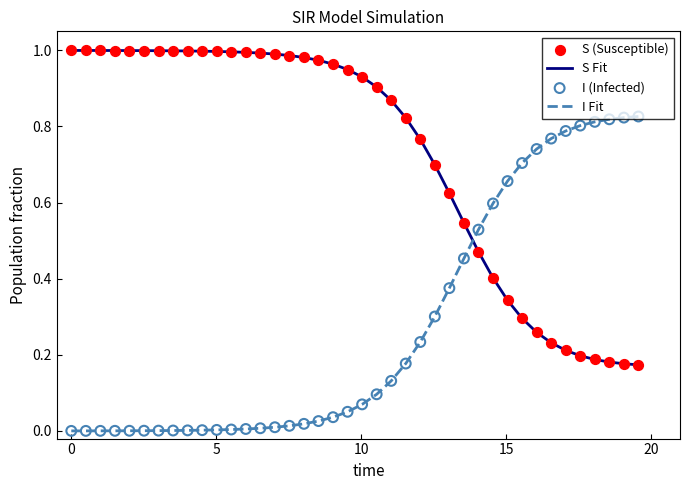

List the series in order of their overall mean, highest first.

S Fit, I Fit